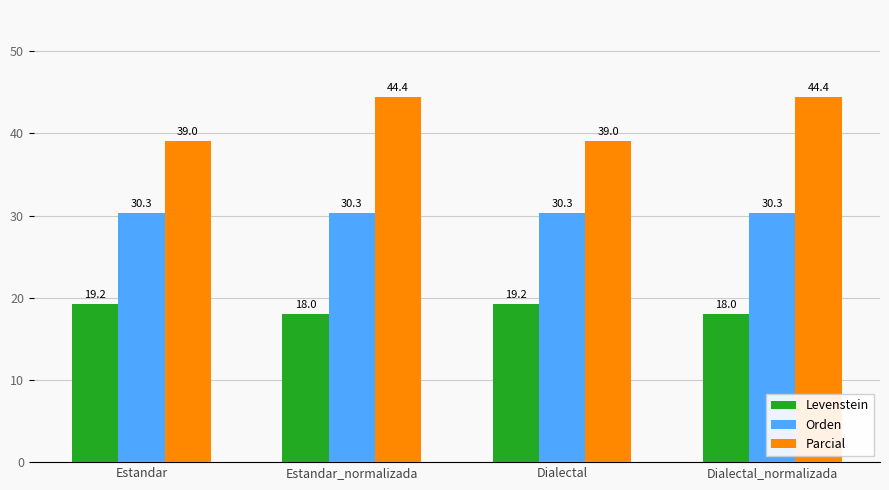

Is it true that Levenstein equals 18.0 at Estandar_normalizada?

True